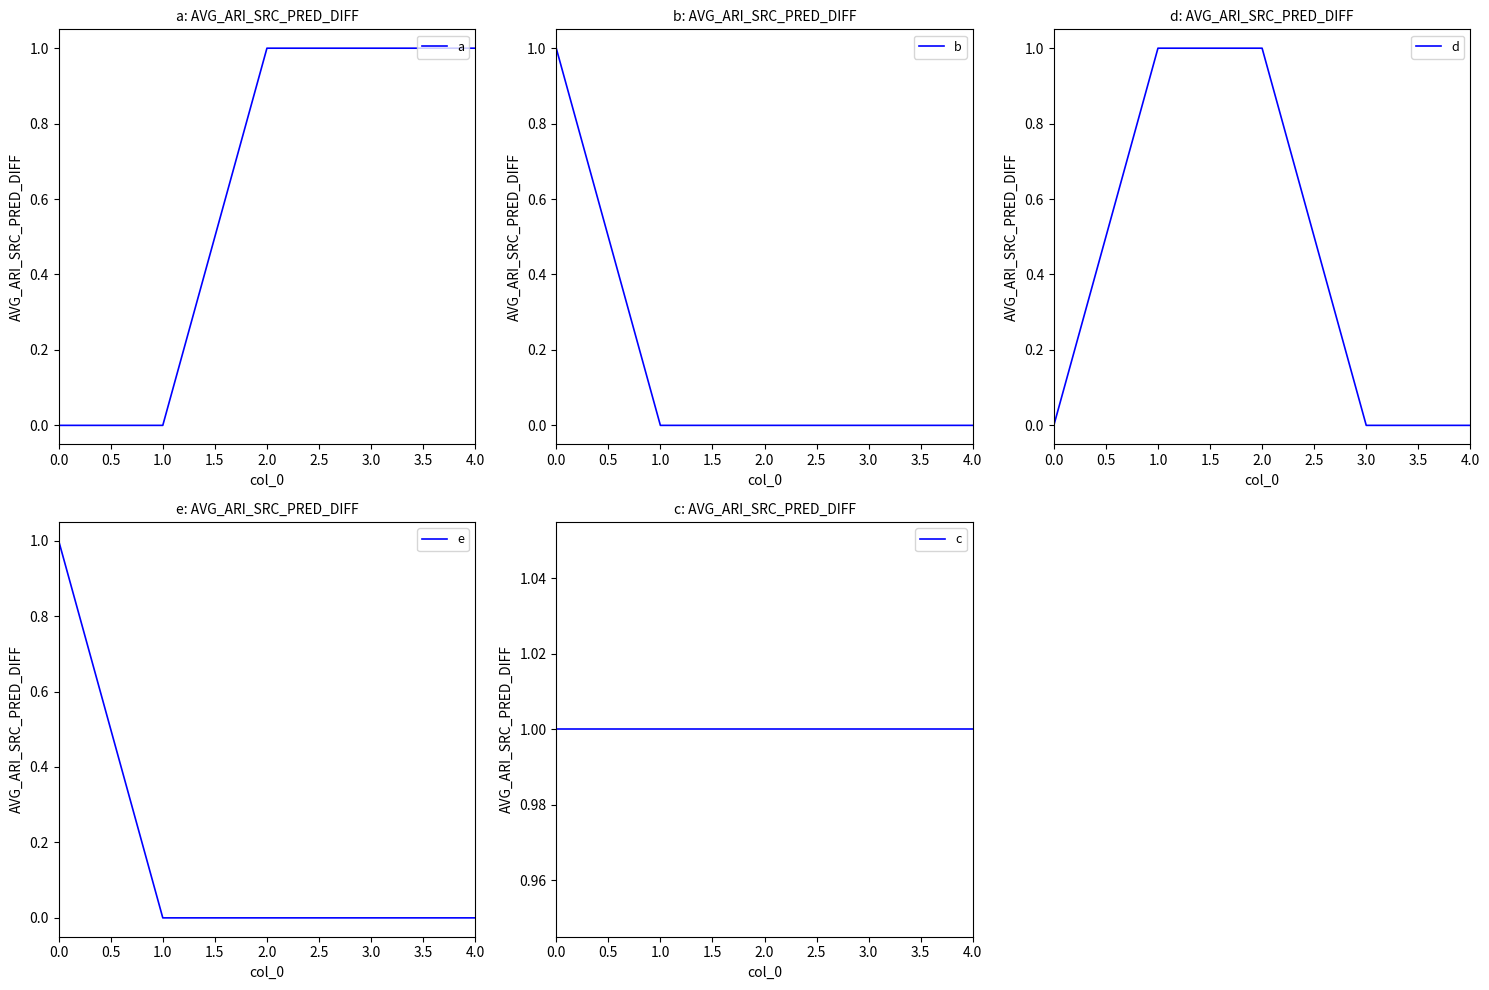

True or false: c has more than 2 interior local peaks.

False